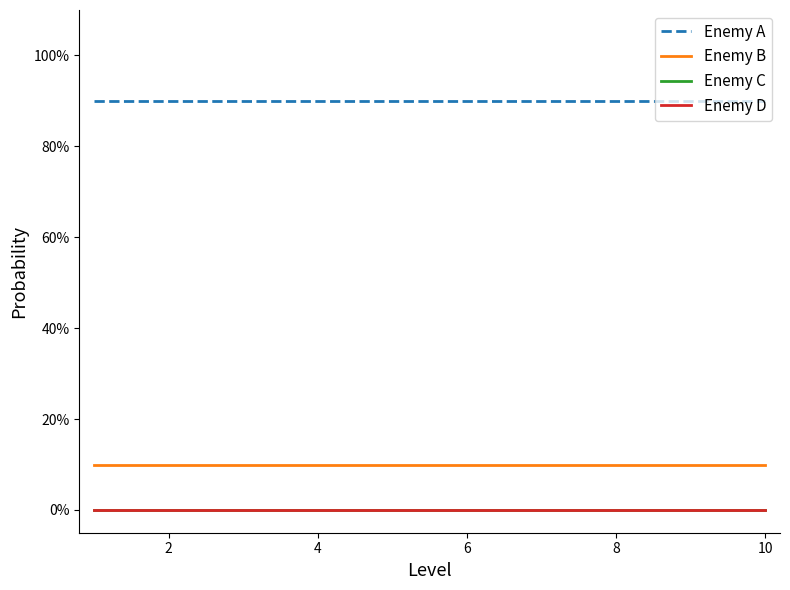

Does the chart display data point markers on the line(s)?

No